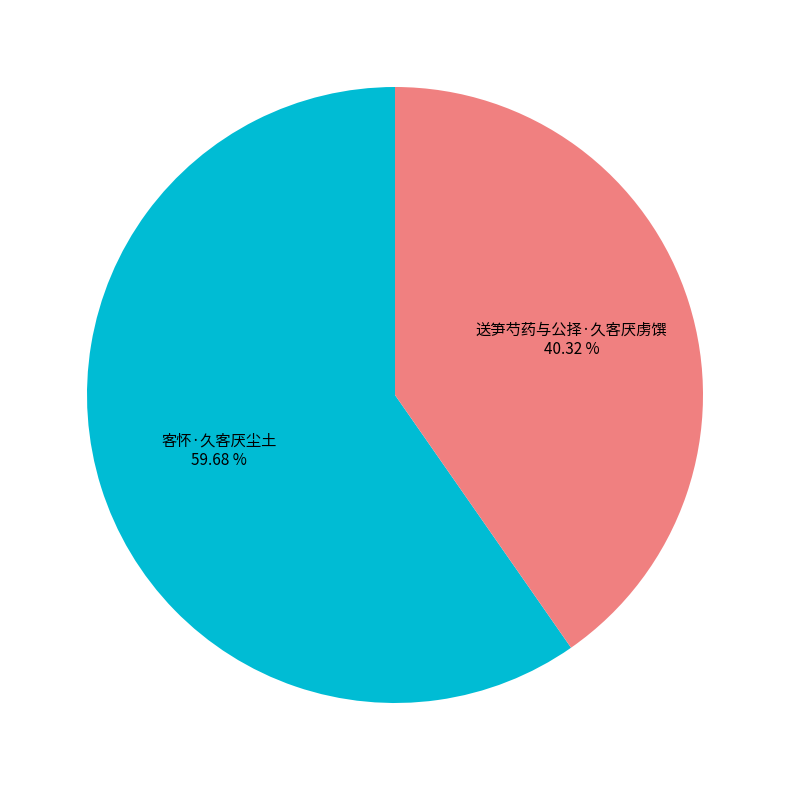

To the nearest percent, what is the combined percentage of 送笋芍药与公择·久客厌虏馔 and 客怀·久客厌尘土?

100%